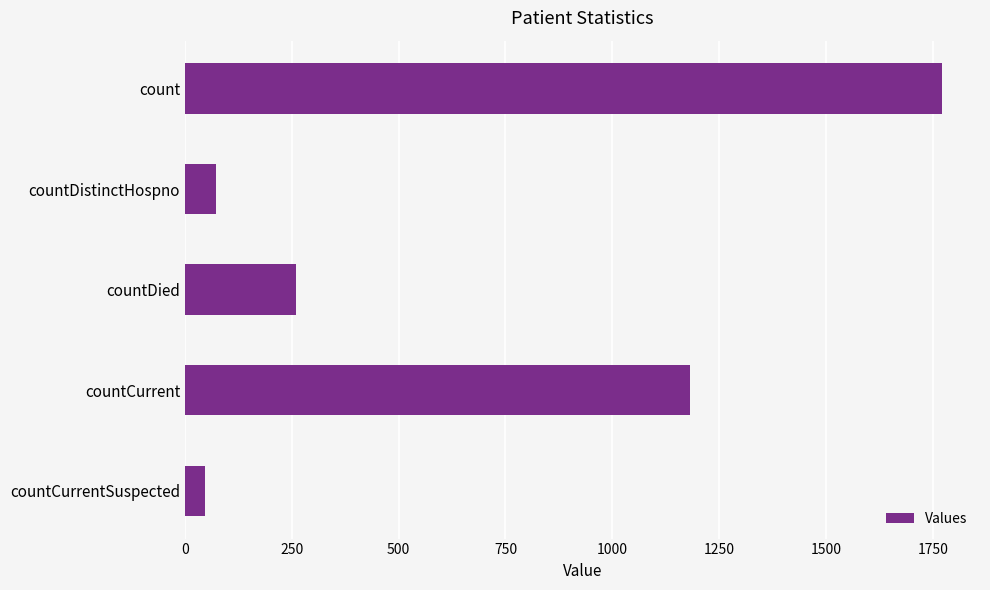

What is the minimum value shown in the chart?

47